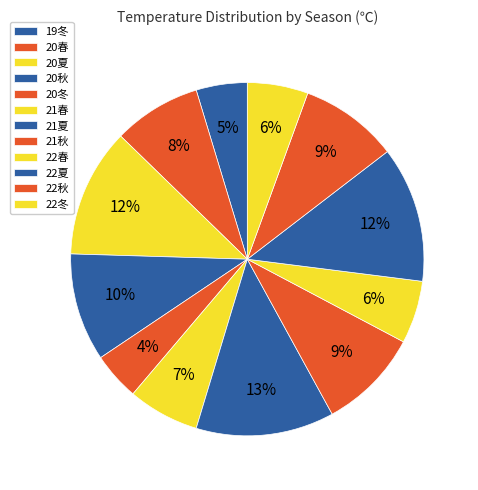

What percentage is the 19冬 slice, to the nearest percent?

5%